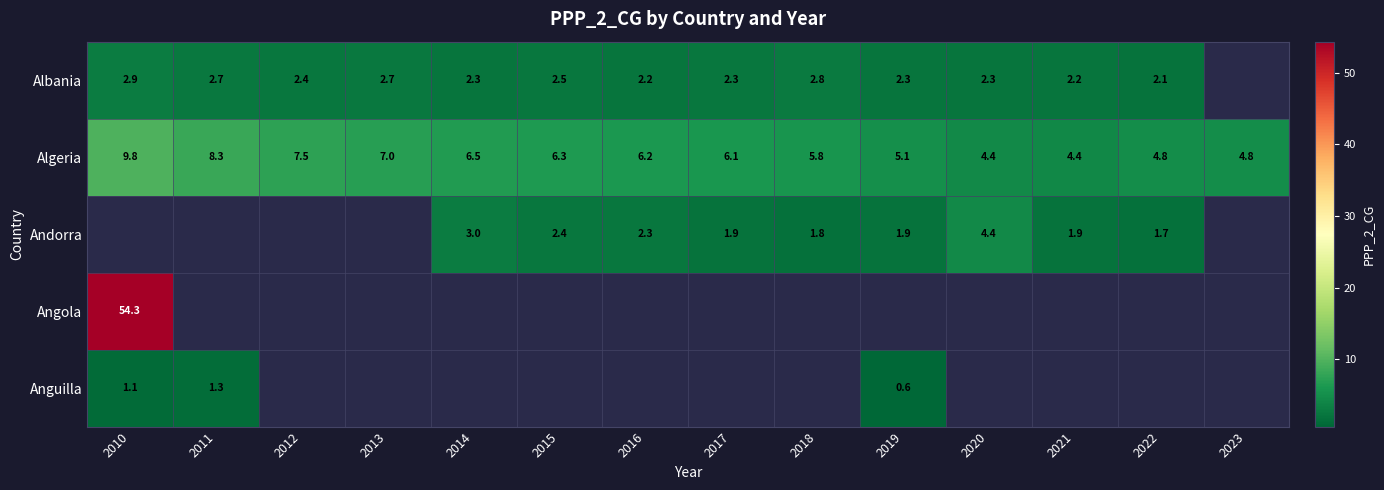

What is the greatest value displayed?

54.3